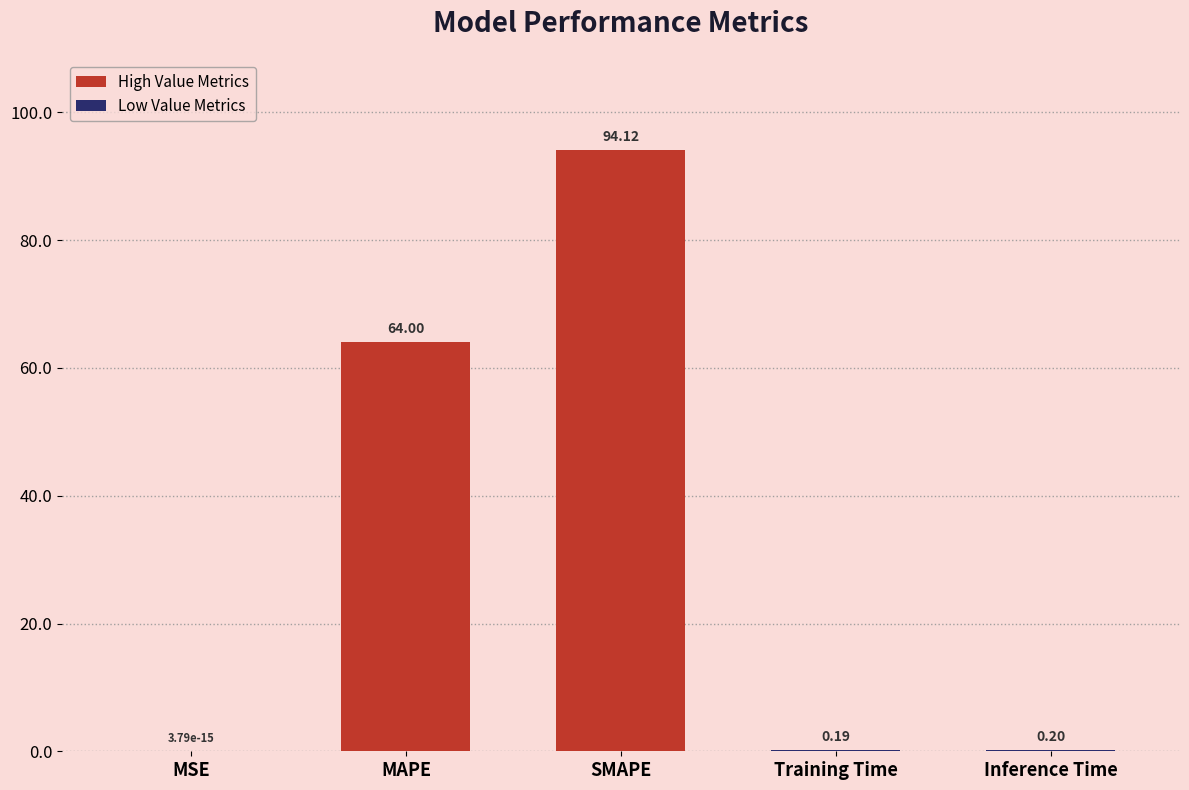

Are the bars horizontal?

No